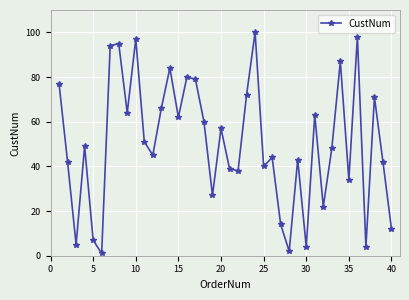

Reading left to right, transcribe all the data shown in this chart.

77	42	5	49	7	1	94	95	64	97	51	45	66	84	62	80	79	60	27	57	39	38	72	100	40	44	14	2	43	4	63	22	48	87	34	98	4	71	42	12